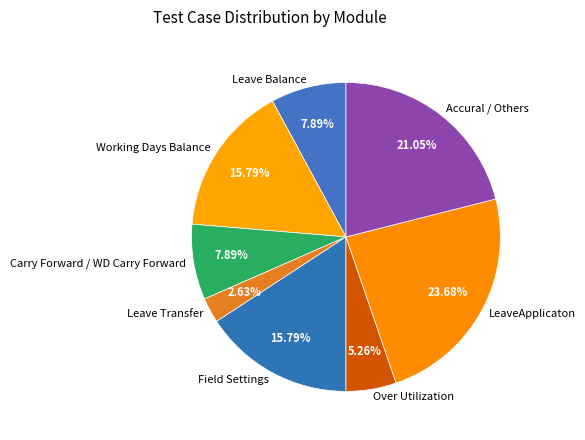

Is Leave Balance the majority of the pie?

No